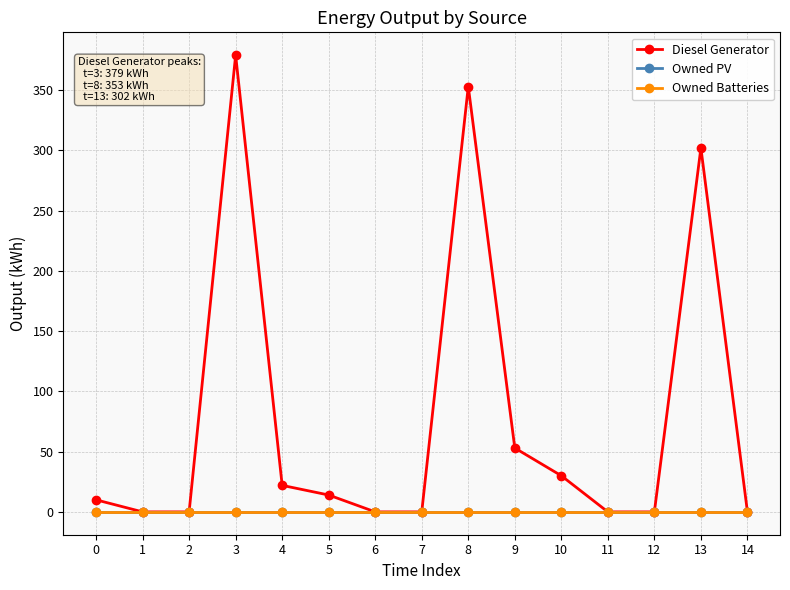

Rank the categories by Owned PV value from lowest to highest.

0, 1, 2, 3, 4, 5, 6, 7, 8, 9, 10, 11, 12, 13, 14